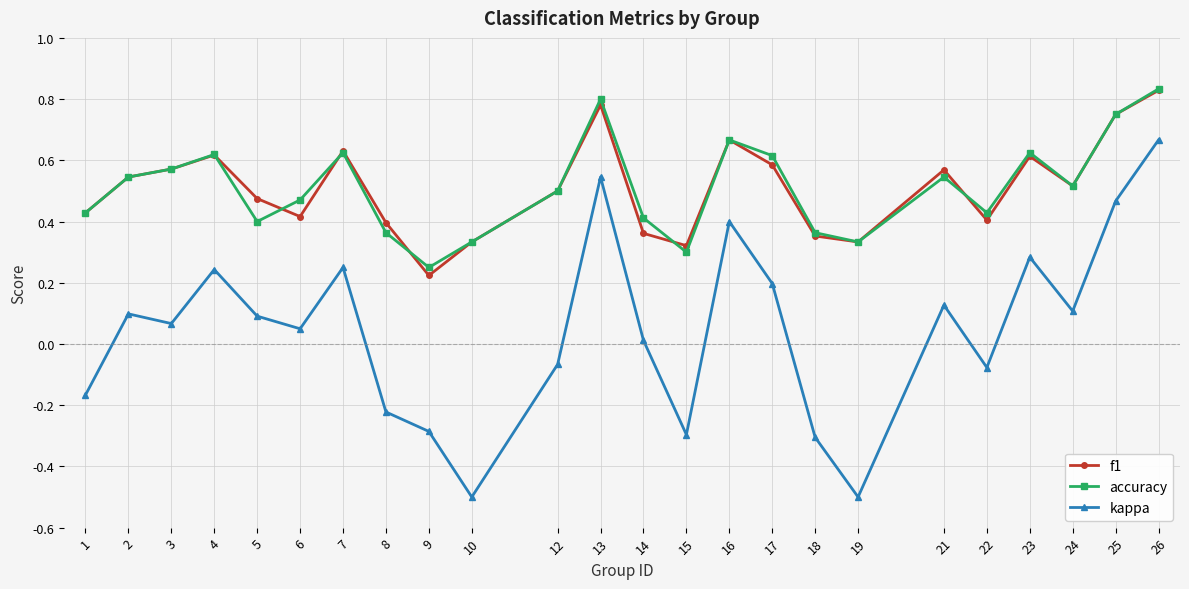

Which series changed the most between 17 and 18?

kappa